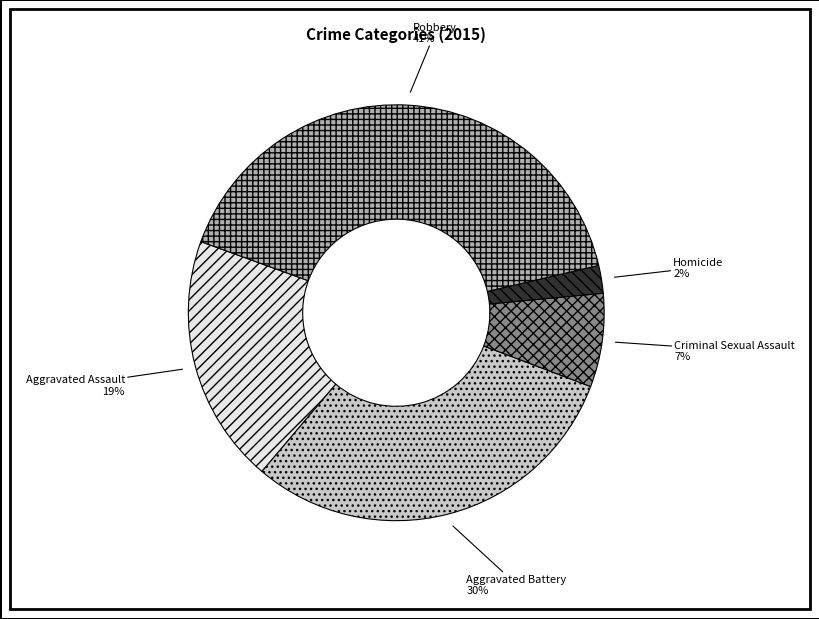

What percentage is the Robbery slice, to the nearest percent?

41%